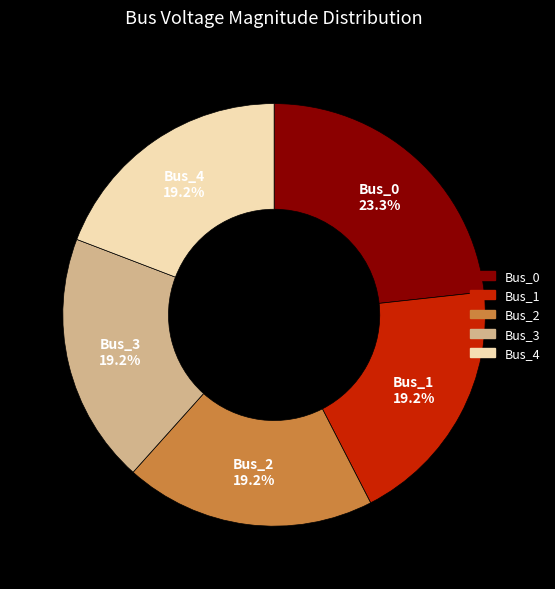

Is the sum of Bus_3 and Bus_2 greater than half?

No